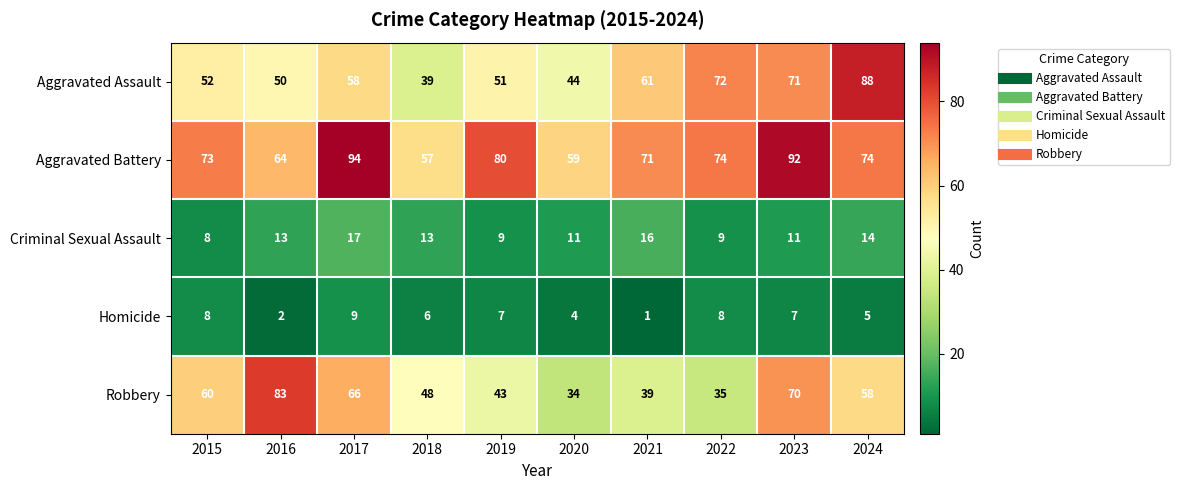

How many distinct data groups are displayed?

5